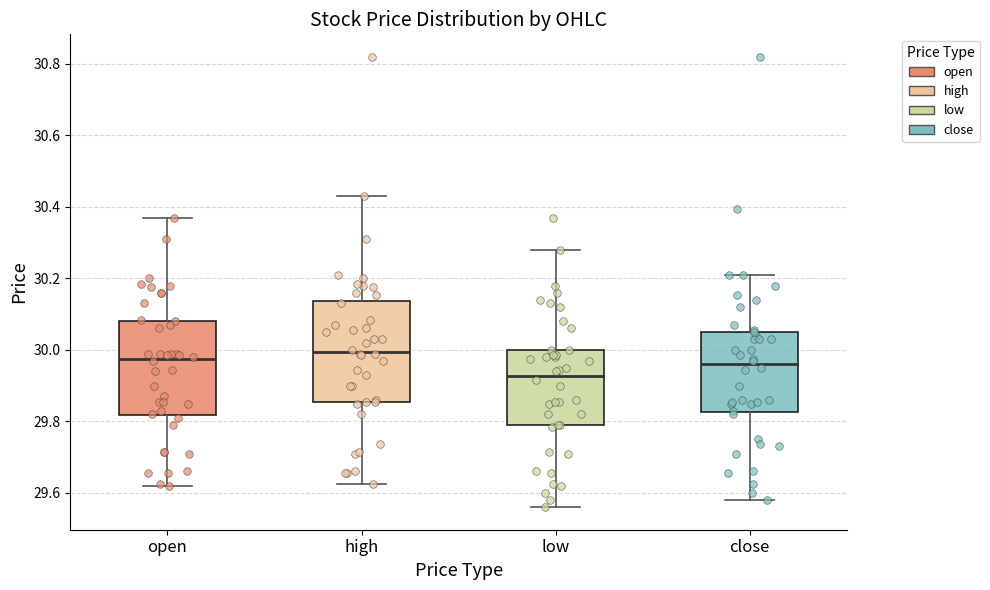

Where is the lower edge of the box for close on the y-axis? The values are not printed on the chart, so give them approximately, as read against the axis.

29.82